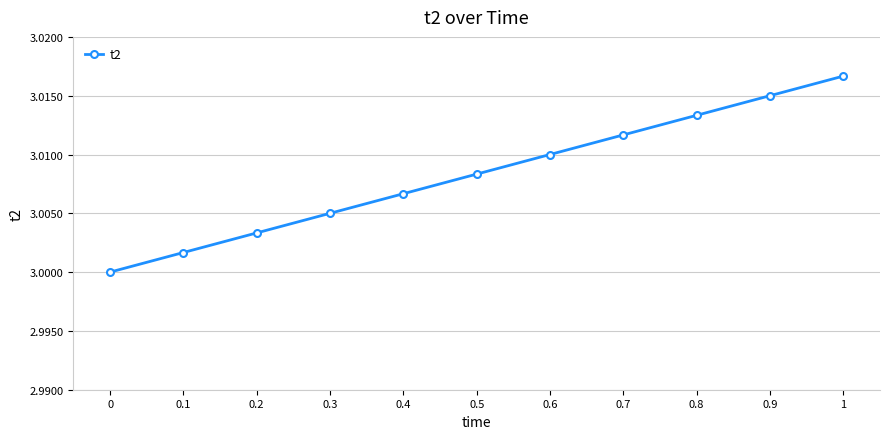

What position from the right is 0.3?

8